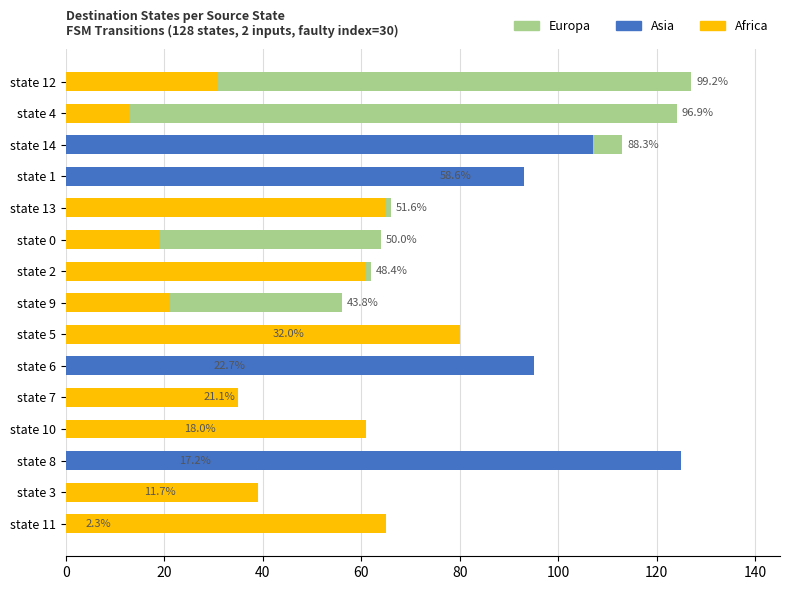

What position from the left is state 13?

5